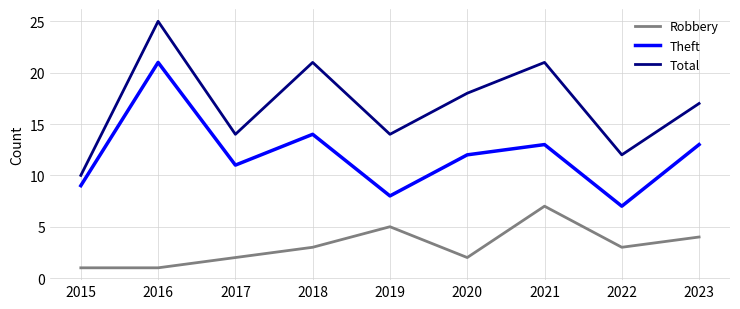

What is the average value of the Robbery series?

3